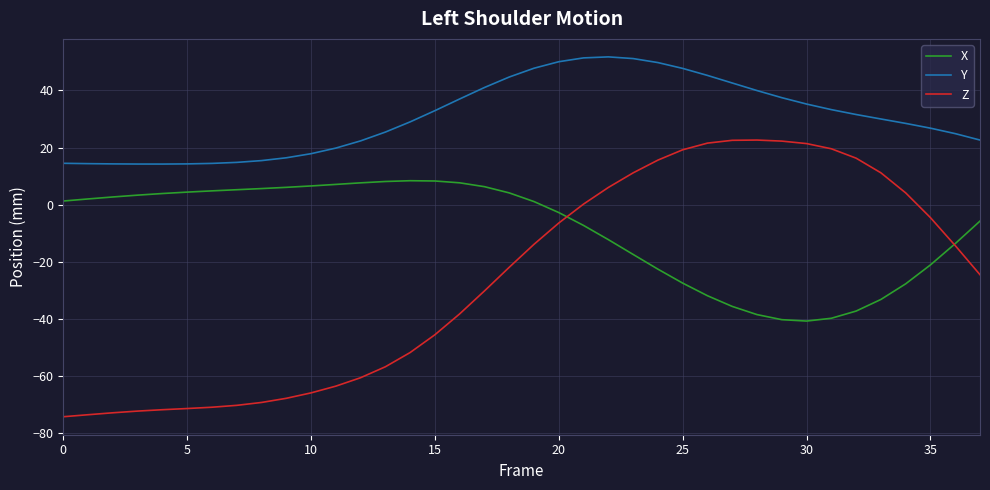

True or false: Y and Z intersect in this chart.

False